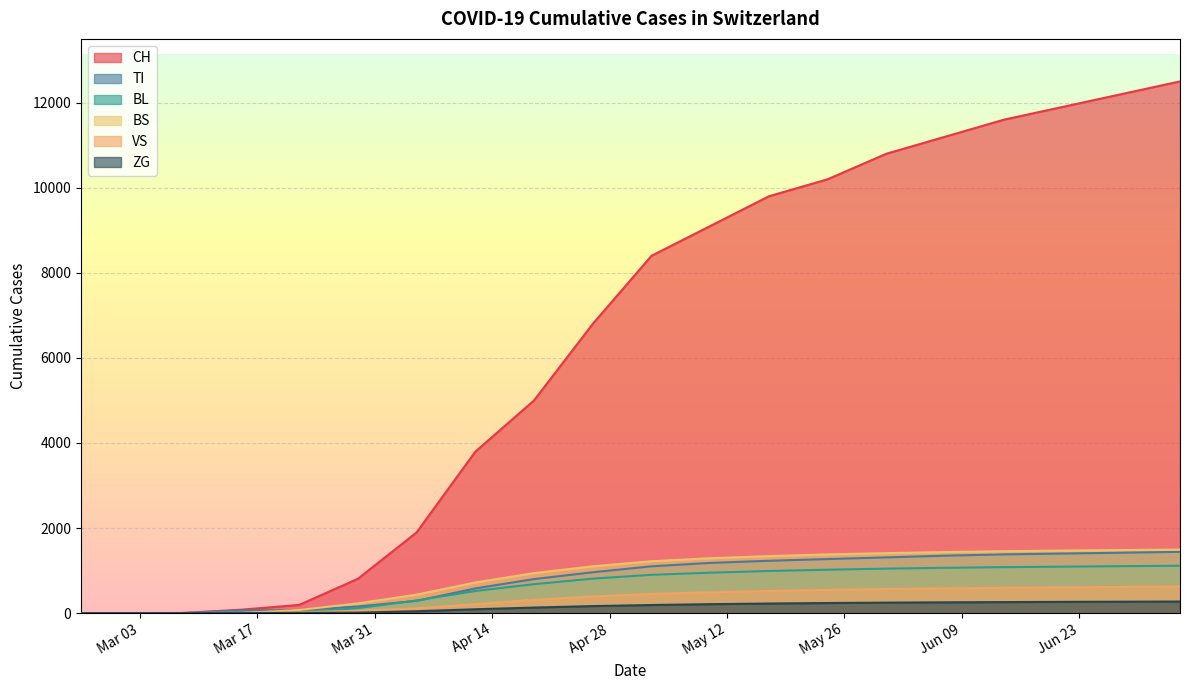

Reading right to left, transcribe all the data shown in this chart.

CH: 12500	12200	11900	11600	11200	10800	10200	9800	9100	8400	6800	5000	3795	1897	806	192	79	3	0	0
TI: 1440	1420	1400	1380	1350	1310	1270	1230	1180	1100	960	800	580	287	155	70	61	0	0	0
VS: 625	615	605	595	580	565	545	520	490	450	390	310	210	112	54	19	6	2	0	0
BL: 1113	1103	1092	1080	1065	1045	1020	990	950	900	810	680	520	298	115	21	5	0	0	0
BS: 1493	1482	1470	1455	1435	1410	1380	1340	1290	1220	1100	940	720	434	228	73	0	0	0	0
ZG: 272	268	264	259	253	246	237	225	210	190	165	130	90	44	11	5	0	0	0	0